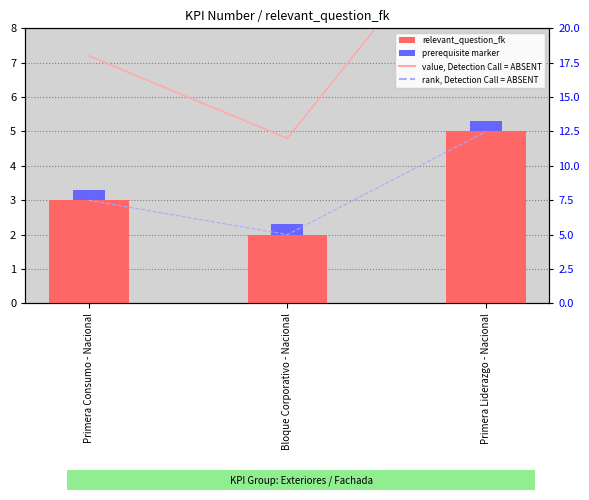

How many values in the value, Detection Call = ABSENT series are below 18?

1